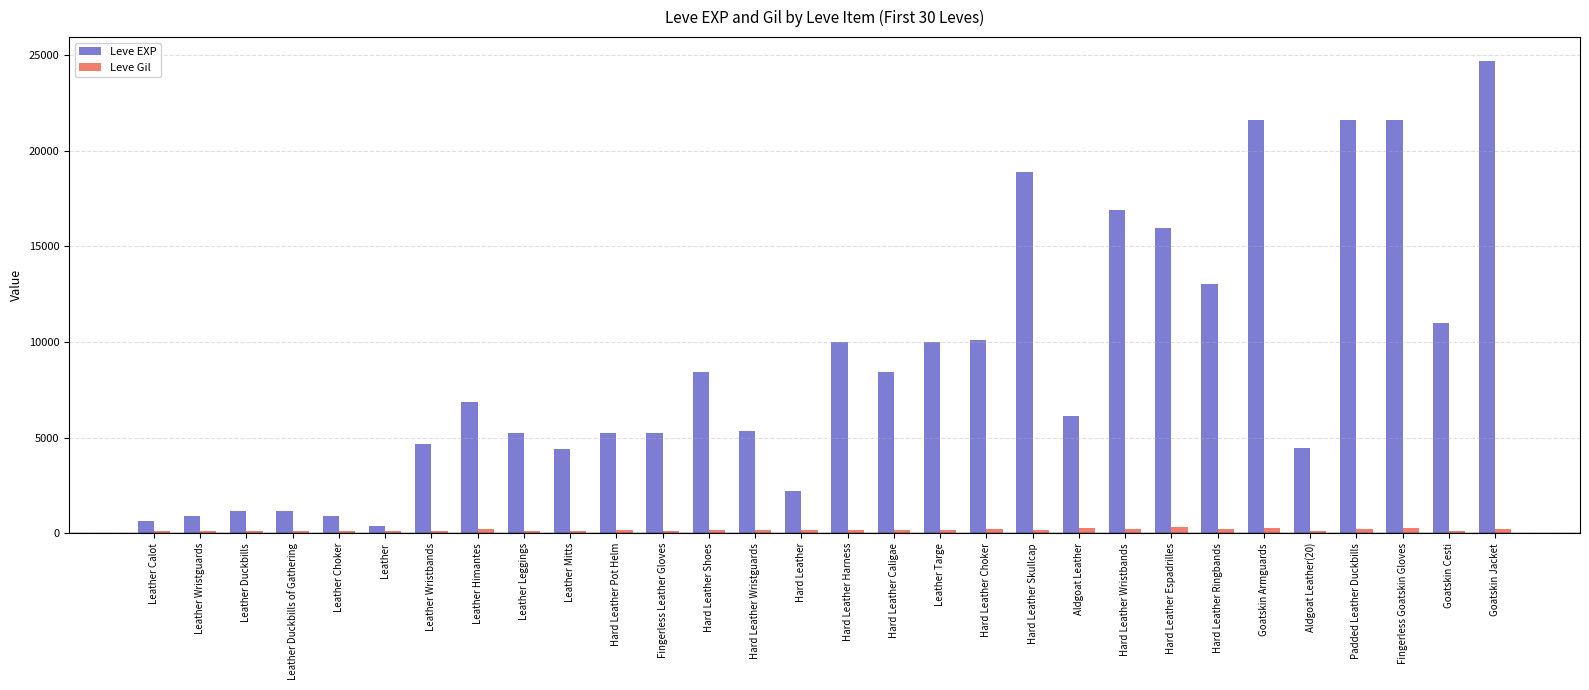

What is the difference between the Leve EXP values at Leather Himantes and Hard Leather Pot Helm?

1620